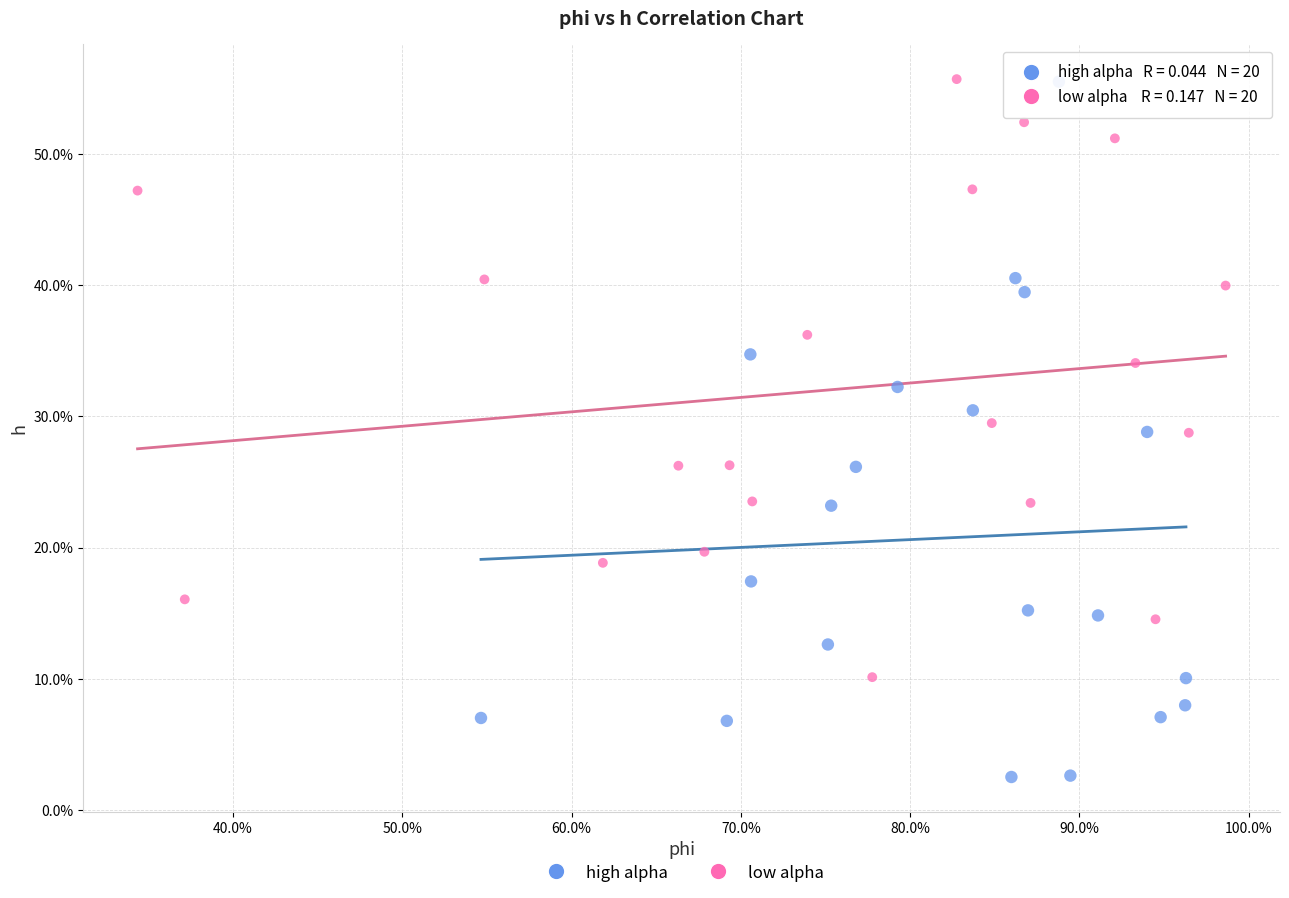

Which series reaches the minimum Y coordinate?

high alpha